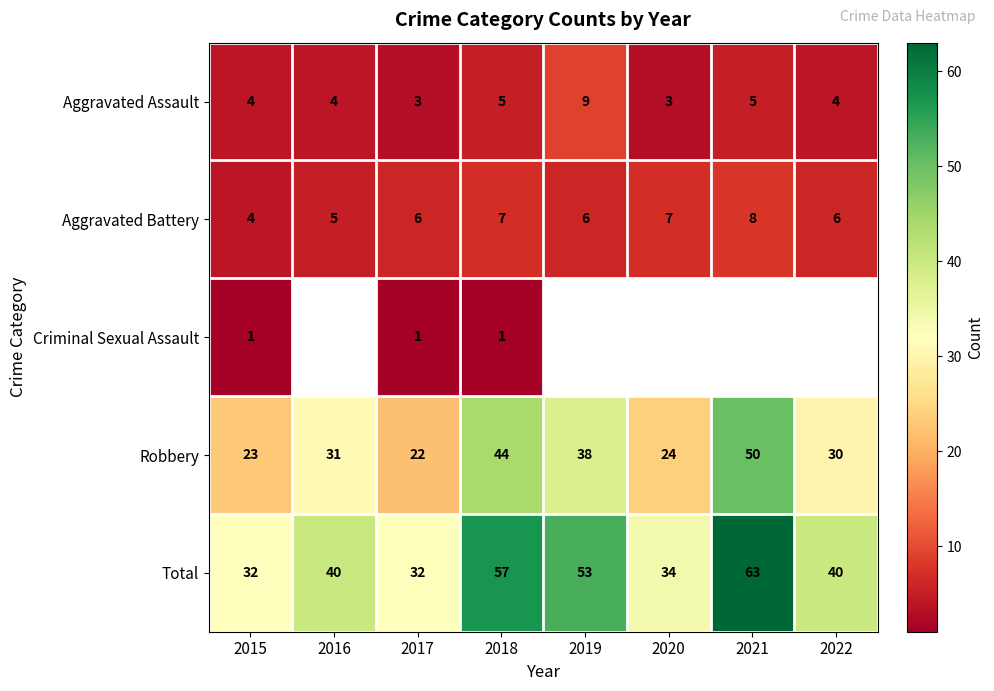

How many values in the Aggravated Battery series are below 6?

2